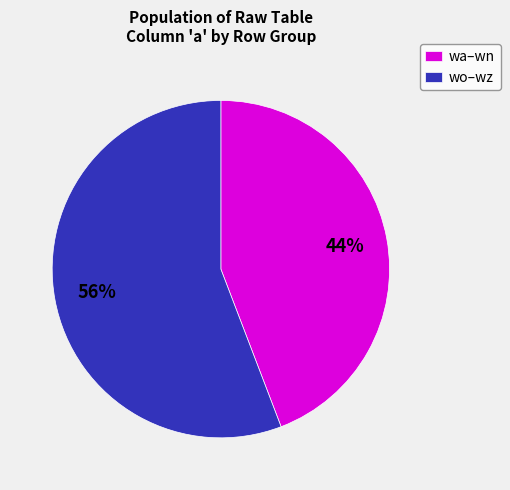

What is the largest slice in the pie chart?

wo–wz